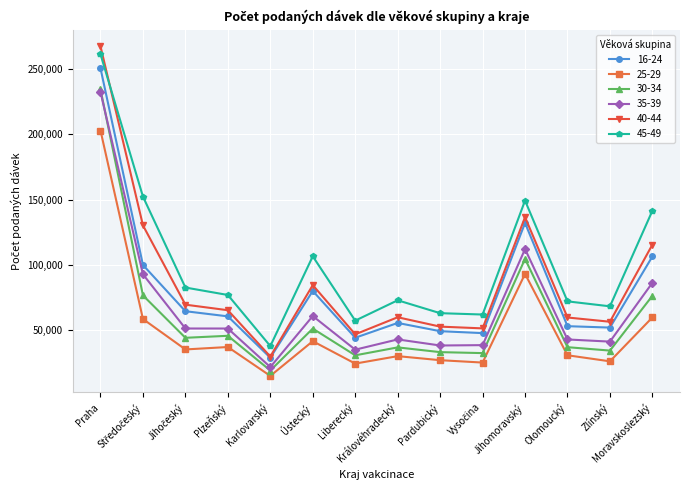

At which label does 30-34 reach its minimum?

Karlovarský